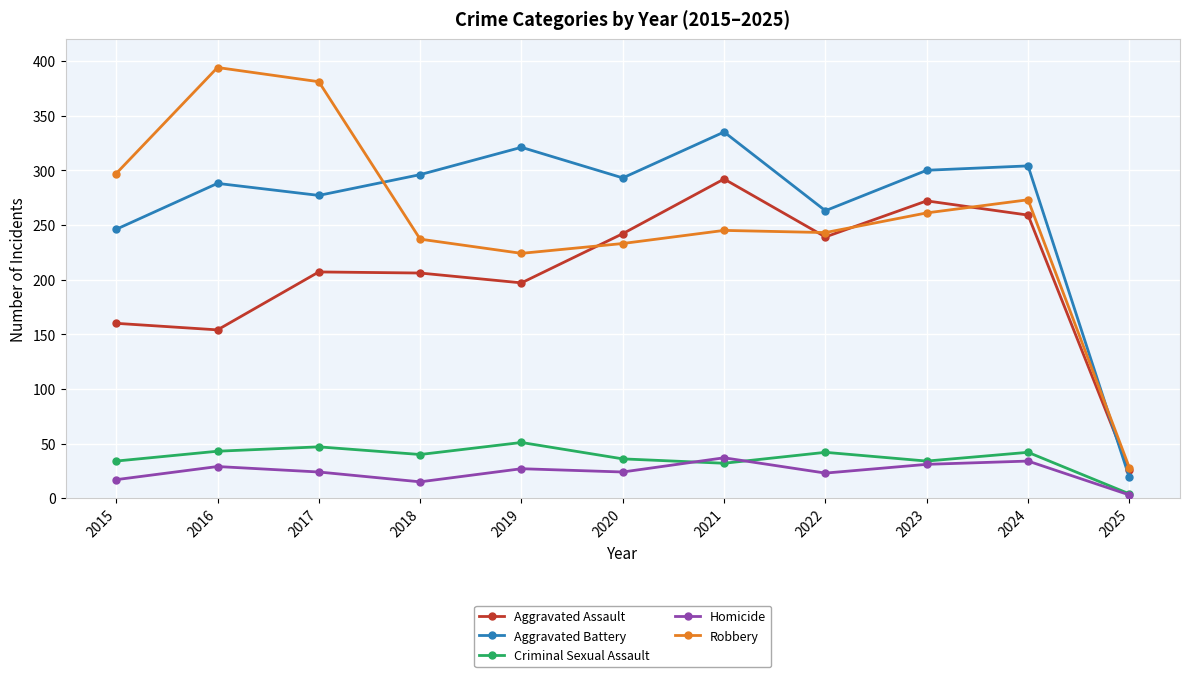

Is it true that Criminal Sexual Assault equals 36 at 2020?

True